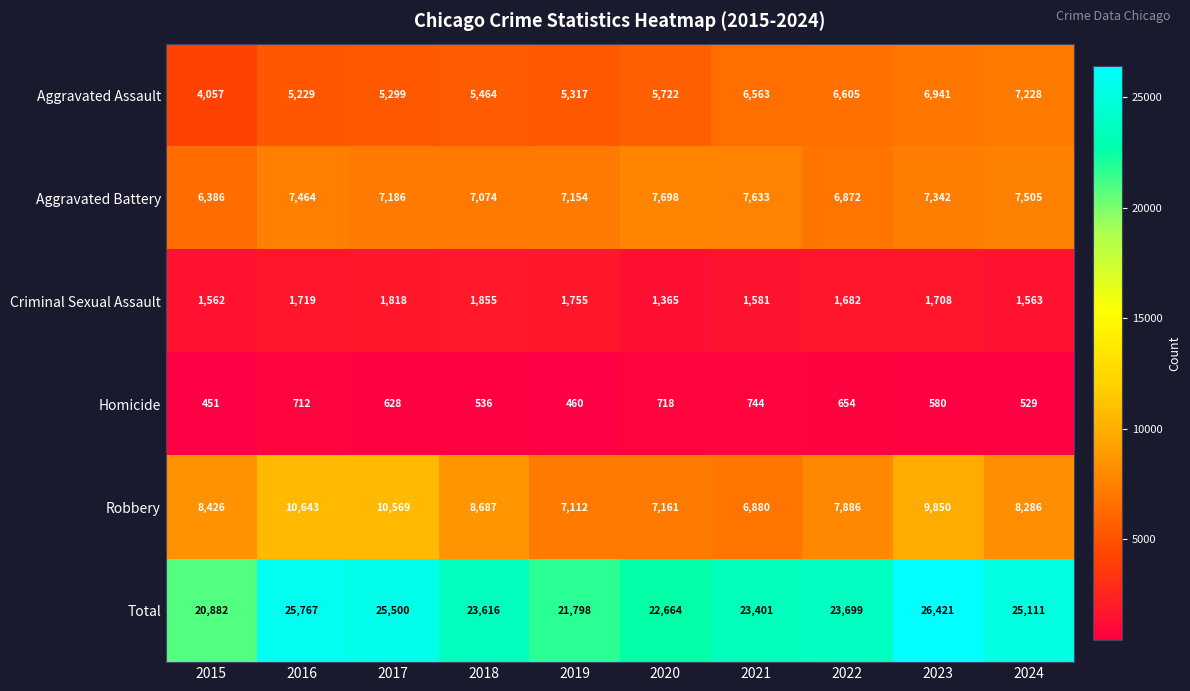

Where is Aggravated Battery nearest to the value 7042?

2018